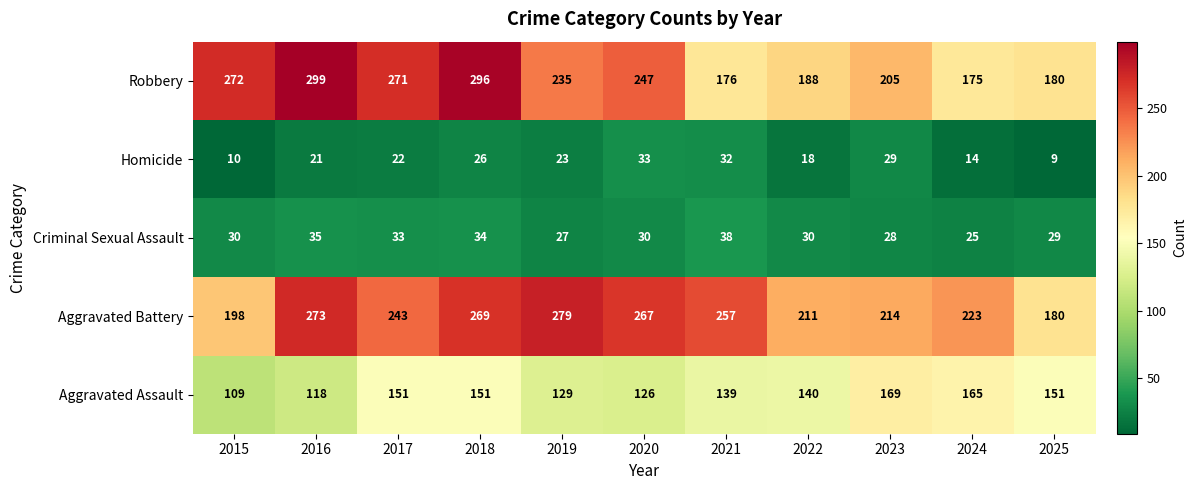

At which label does Aggravated Assault first exceed 140?

2017